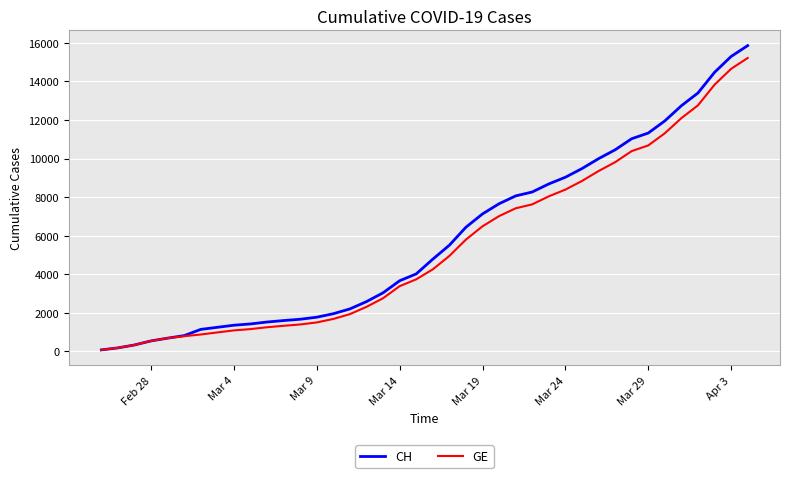

Which series has the widest spread of values?

CH